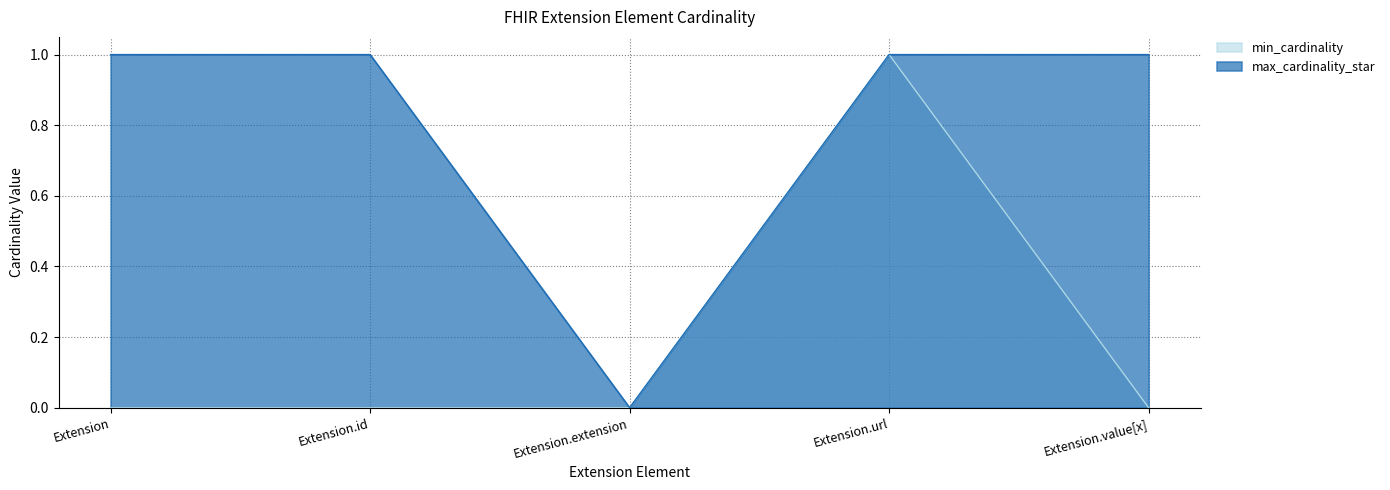

True or false: max_cardinality_star has a value of 1 at Extension.id.

True